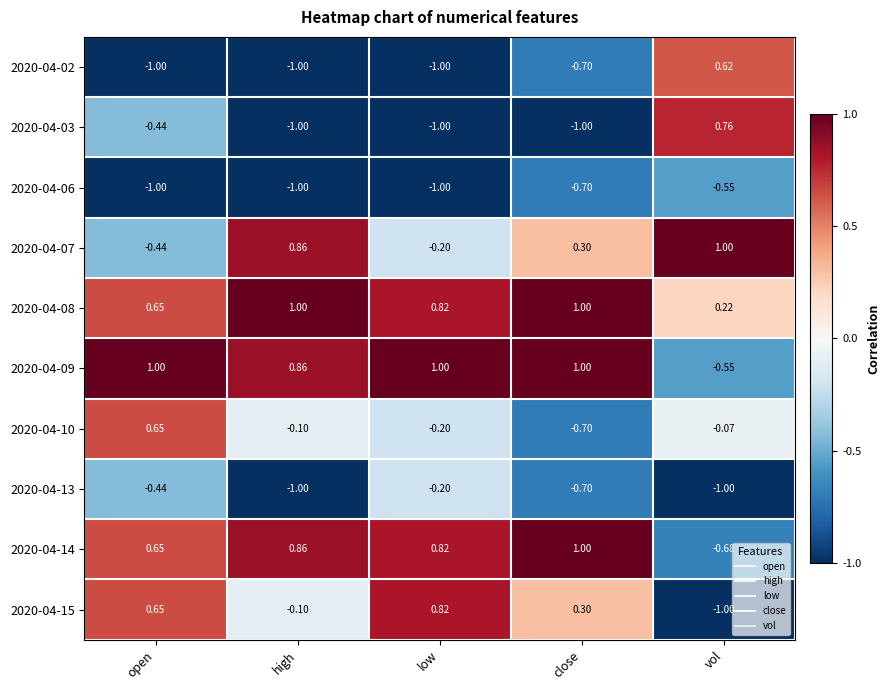

Which category has the highest value in the 2020-04-02 series?

vol